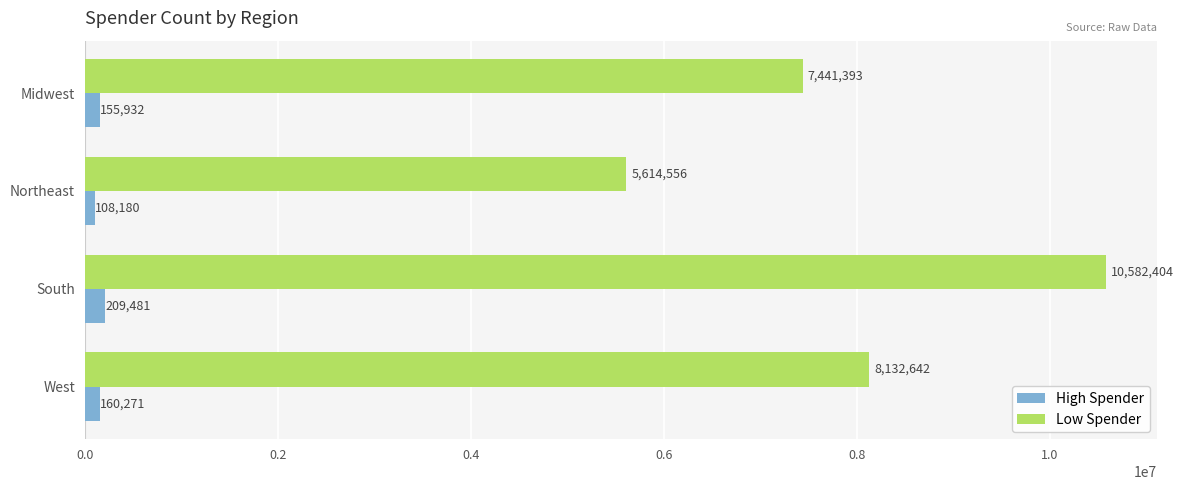

What is the average value of the Low Spender series?

7942749